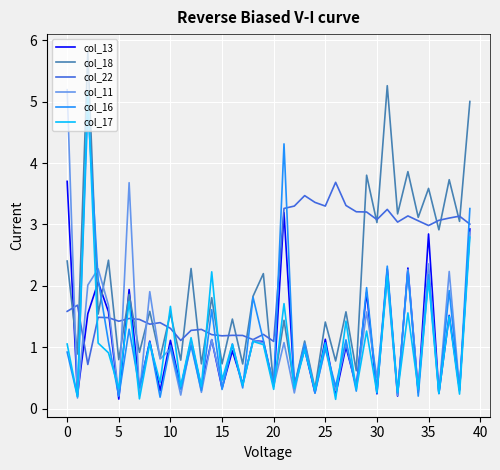

How many times do col_18 and col_13 cross each other?

7